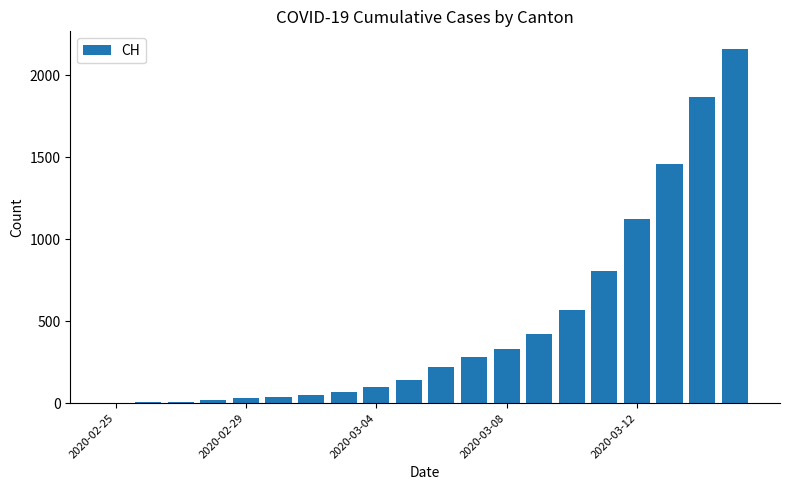

How many categories are shown in the chart?

20